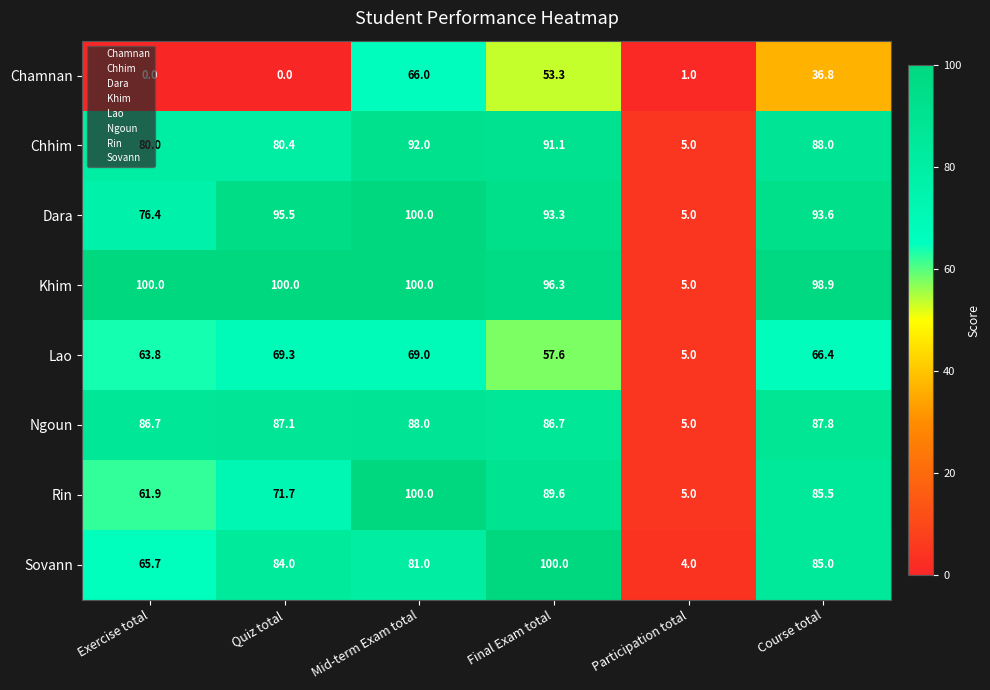

Where does the Lao series first go above 66?

Quiz total